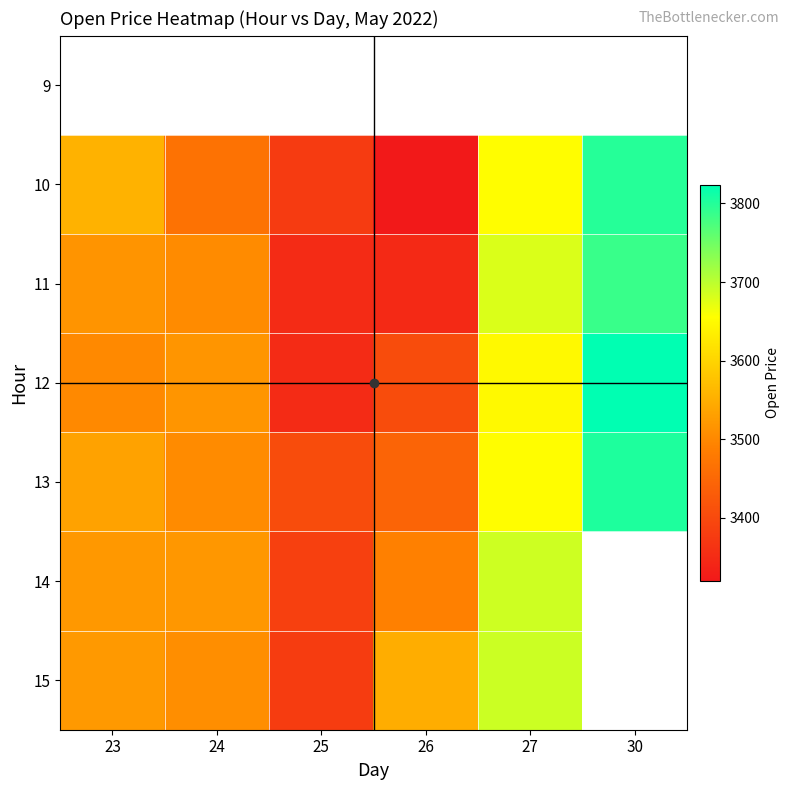

How many distinct data groups are displayed?

7